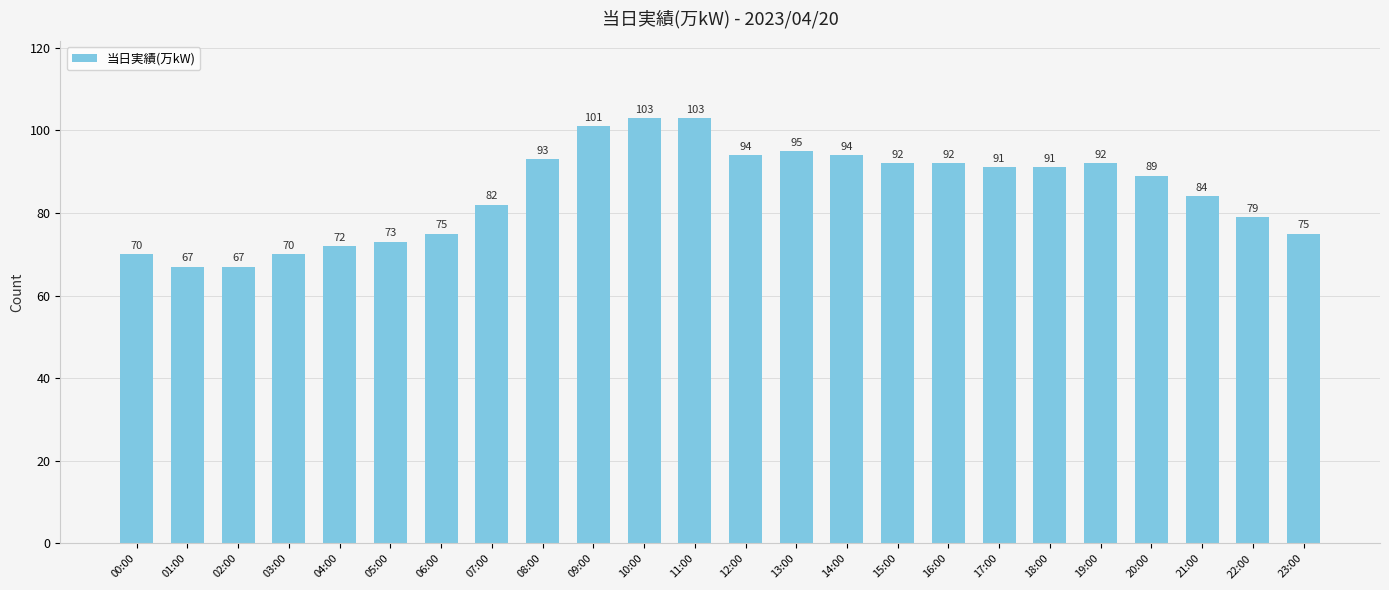

What is the difference between the maximum and minimum values?

36